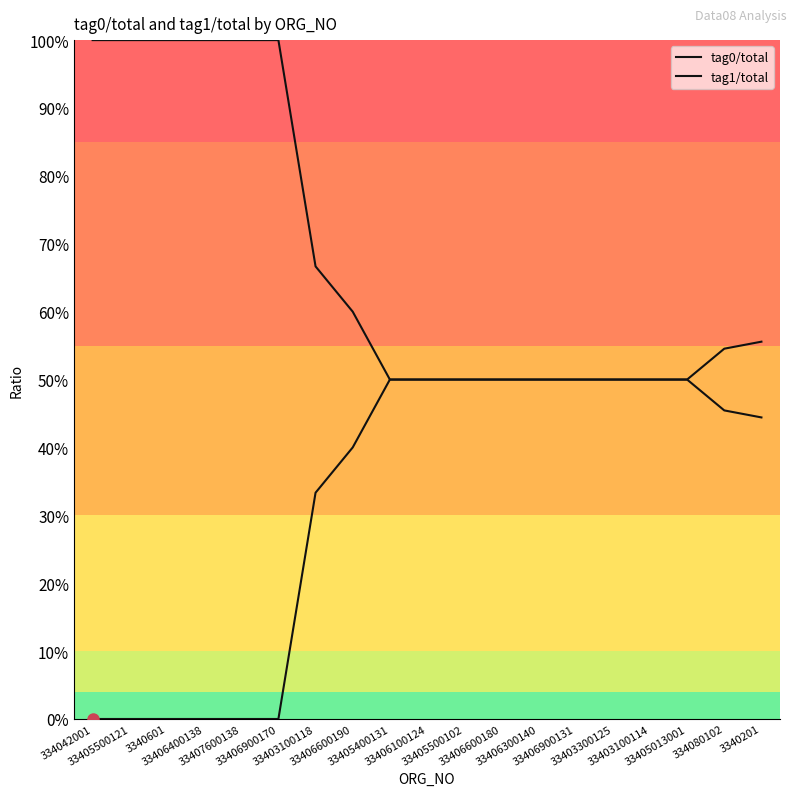

True or false: tag0/total and tag1/total cross at least once.

False